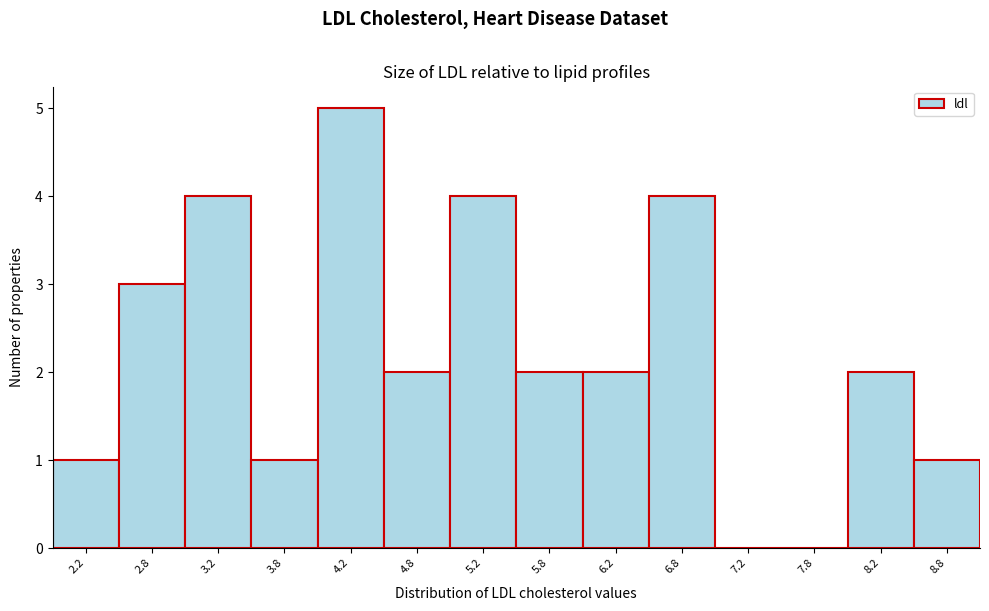

Reading left to right, transcribe this chart: for each bar, give the range it covers on the x-axis and its height. The values are not printed on the chart, so give them approximately, as read against the axis.

2.0 to 2.5: 1
2.5 to 3.0: 3
3.0 to 3.5: 4
3.5 to 4.0: 1
4.0 to 4.5: 5
4.5 to 5.0: 2
5.0 to 5.5: 4
5.5 to 6.0: 2
6.0 to 6.5: 2
6.5 to 7.0: 4
7.0 to 7.5: 0
7.5 to 8.0: 0
8.0 to 8.5: 2
8.5 to 9.0: 1